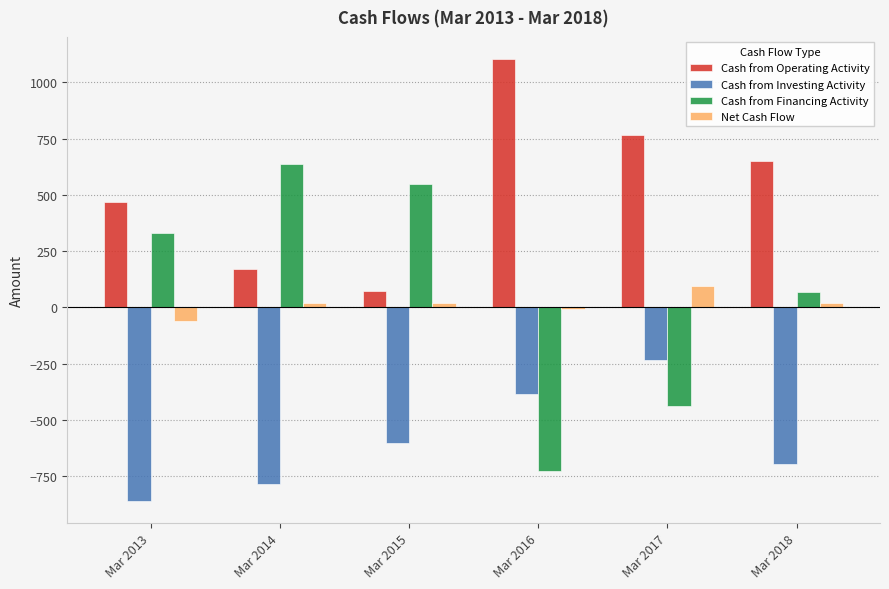

Is the value of Cash from Financing Activity at Mar 2015 greater than the value of Cash from Operating Activity at Mar 2018?

No